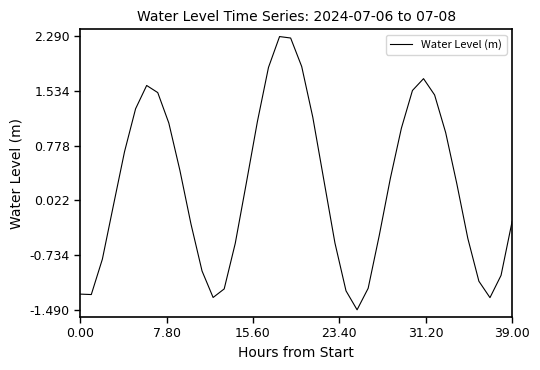

What is the difference between the maximum and minimum values?

3.8